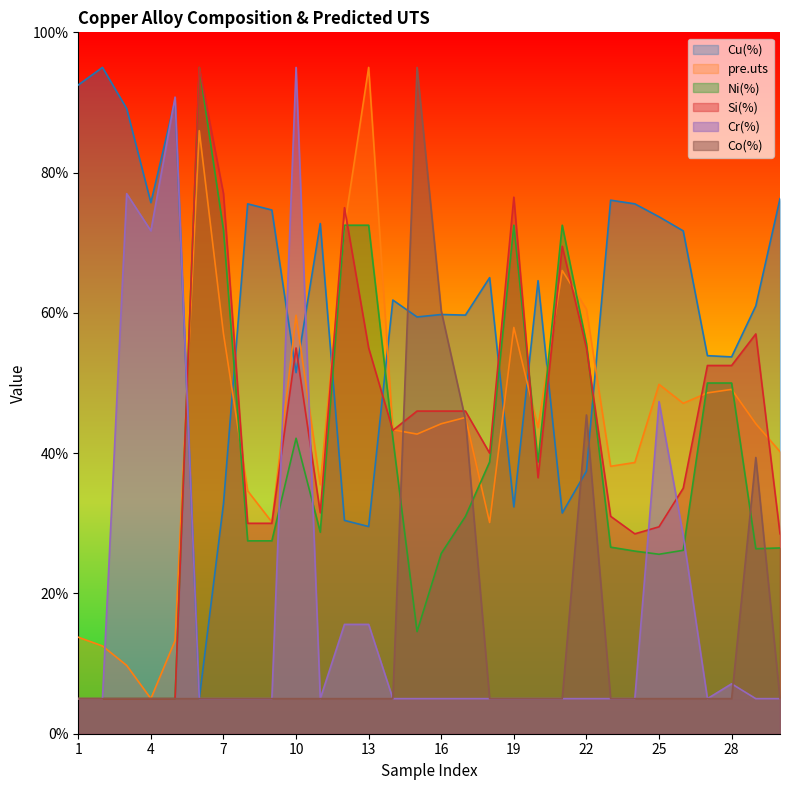

Which category has the lowest value in the Cu(%) series?

6